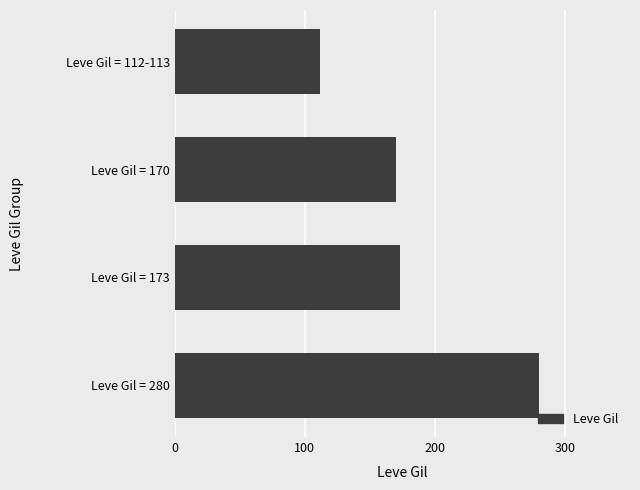

Is it true that the value at Leve Gil = 173 is 311?

False